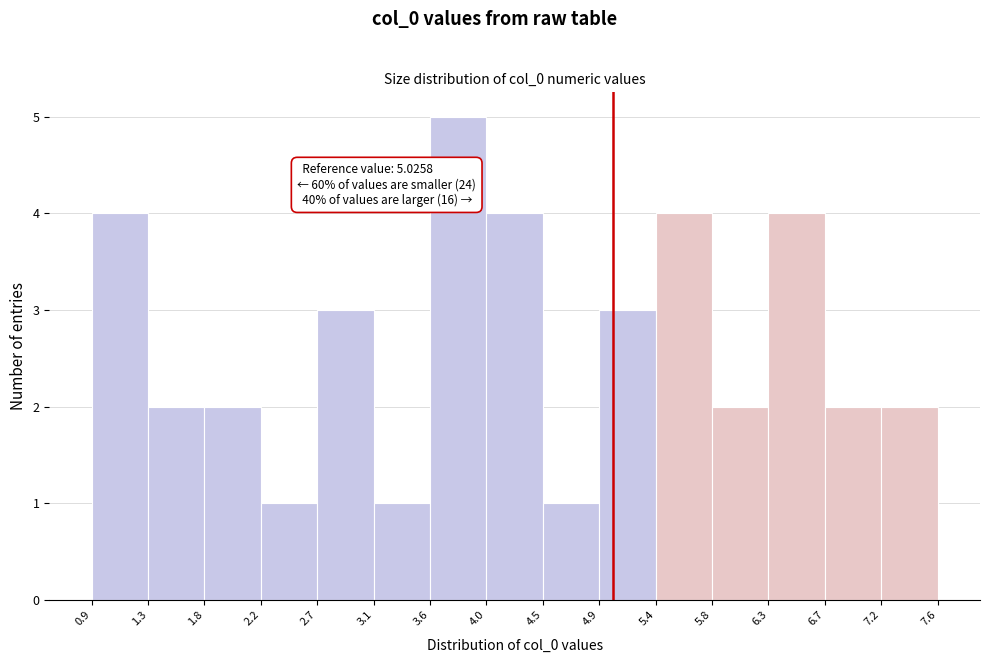

Which range on the x-axis has the tallest bar?

3.6 to 4.0